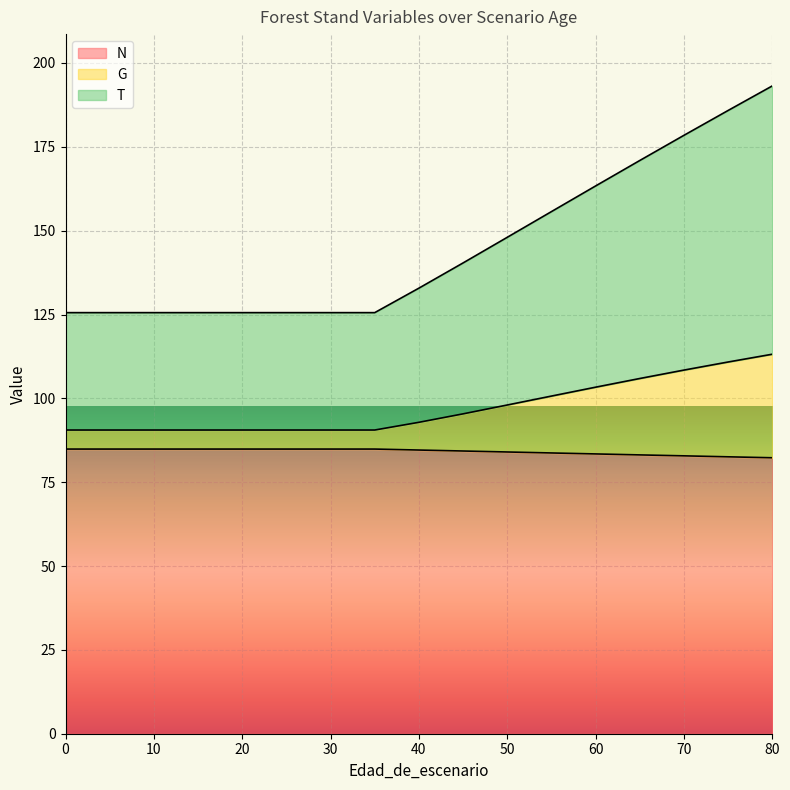

What value does the N series have at 50?

84.0